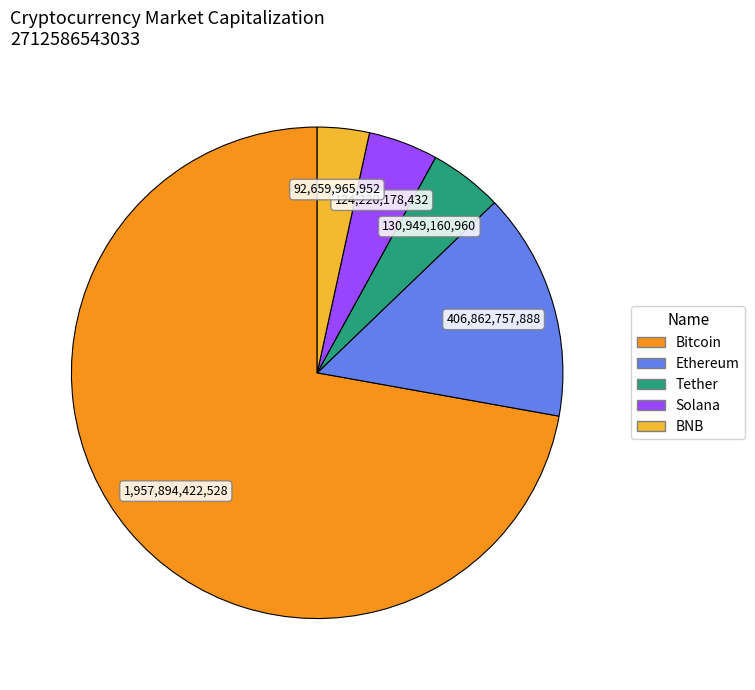

Is it true that BNB is 3% of the pie?

True